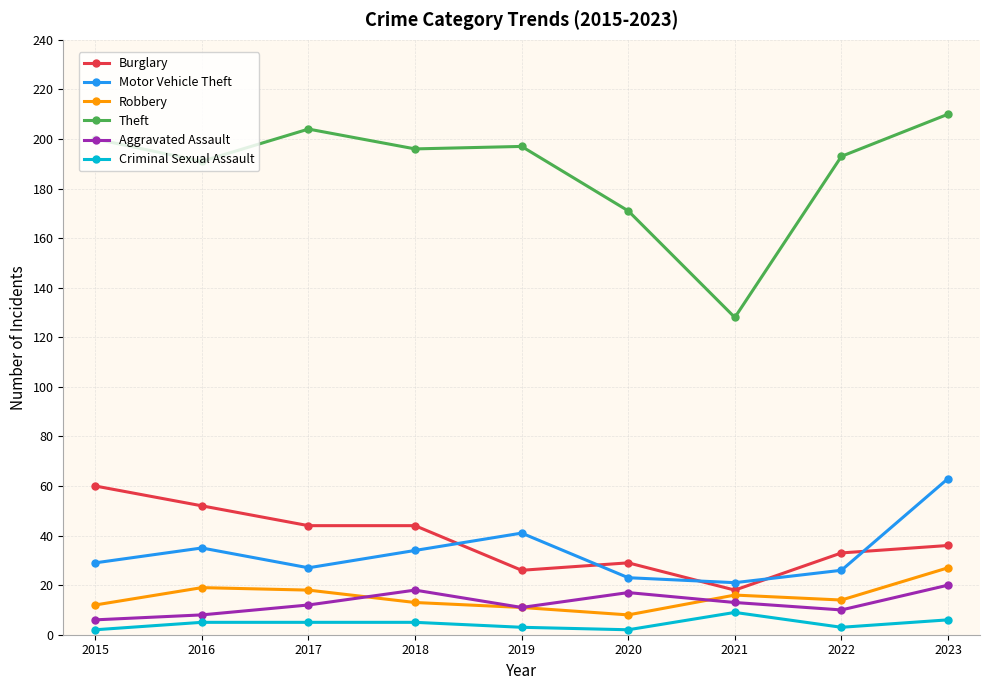

Reading left to right, list all the values displayed in this chart.

Burglary: 2015=60	2016=52	2017=44	2018=44	2019=26	2020=29	2021=18	2022=33	2023=36
Motor Vehicle Theft: 2015=29	2016=35	2017=27	2018=34	2019=41	2020=23	2021=21	2022=26	2023=63
Robbery: 2015=12	2016=19	2017=18	2018=13	2019=11	2020=8	2021=16	2022=14	2023=27
Theft: 2015=200	2016=191	2017=204	2018=196	2019=197	2020=171	2021=128	2022=193	2023=210
Aggravated Assault: 2015=6	2016=8	2017=12	2018=18	2019=11	2020=17	2021=13	2022=10	2023=20
Criminal Sexual Assault: 2015=2	2016=5	2017=5	2018=5	2019=3	2020=2	2021=9	2022=3	2023=6